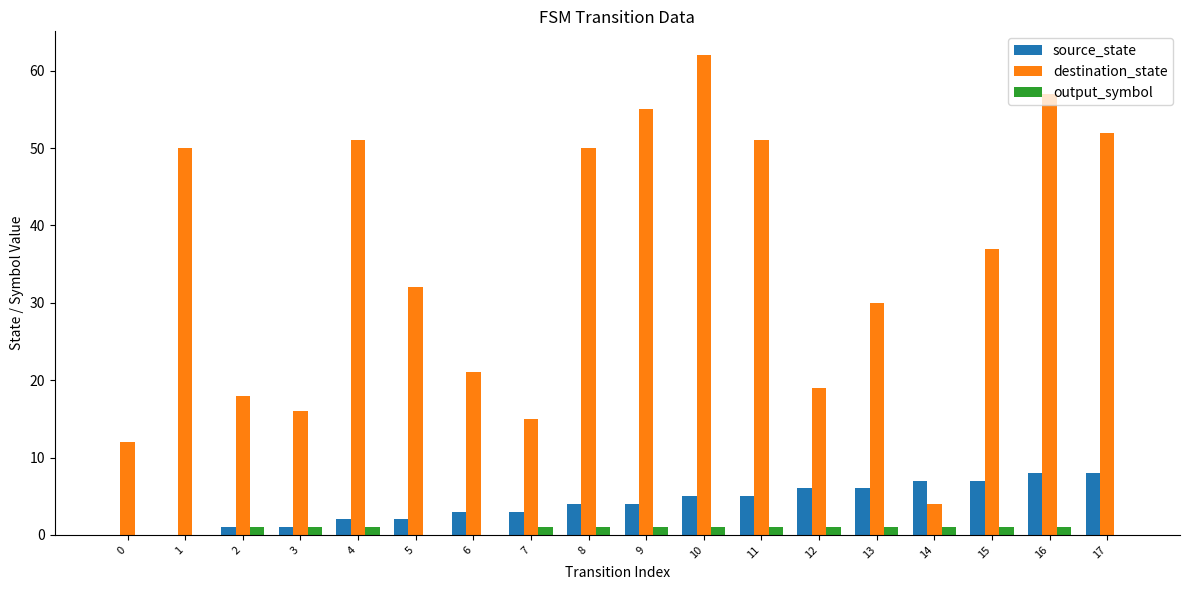

True or false: source_state has a value of 3 at 15.

False